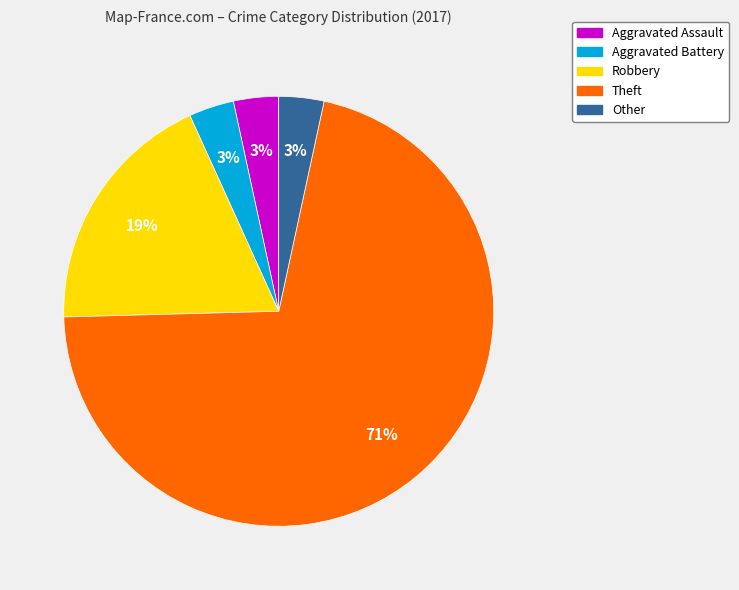

Which category accounts for the majority?

Theft